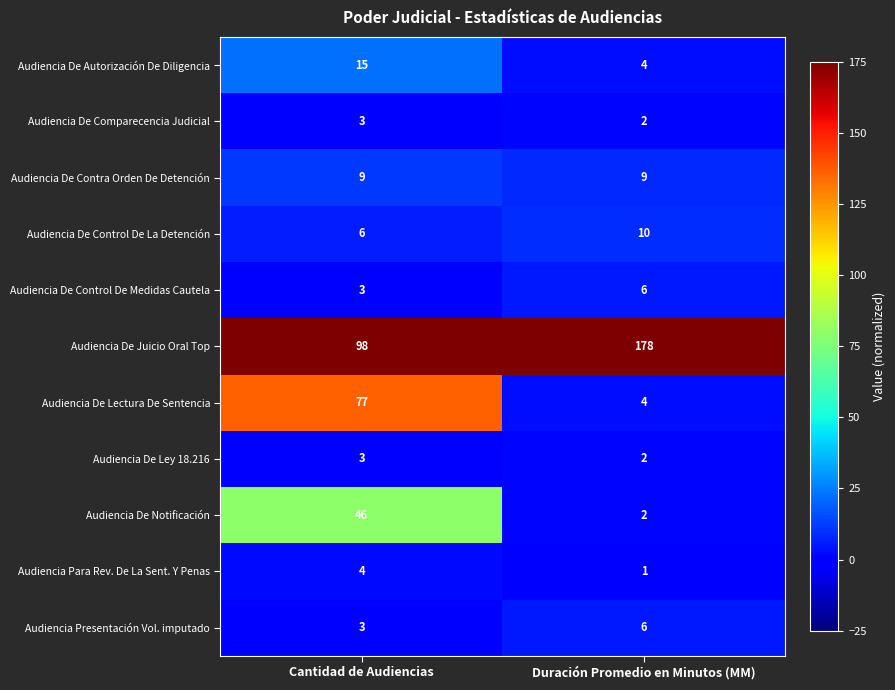

At how many categories does at least one series exceed 65?

2